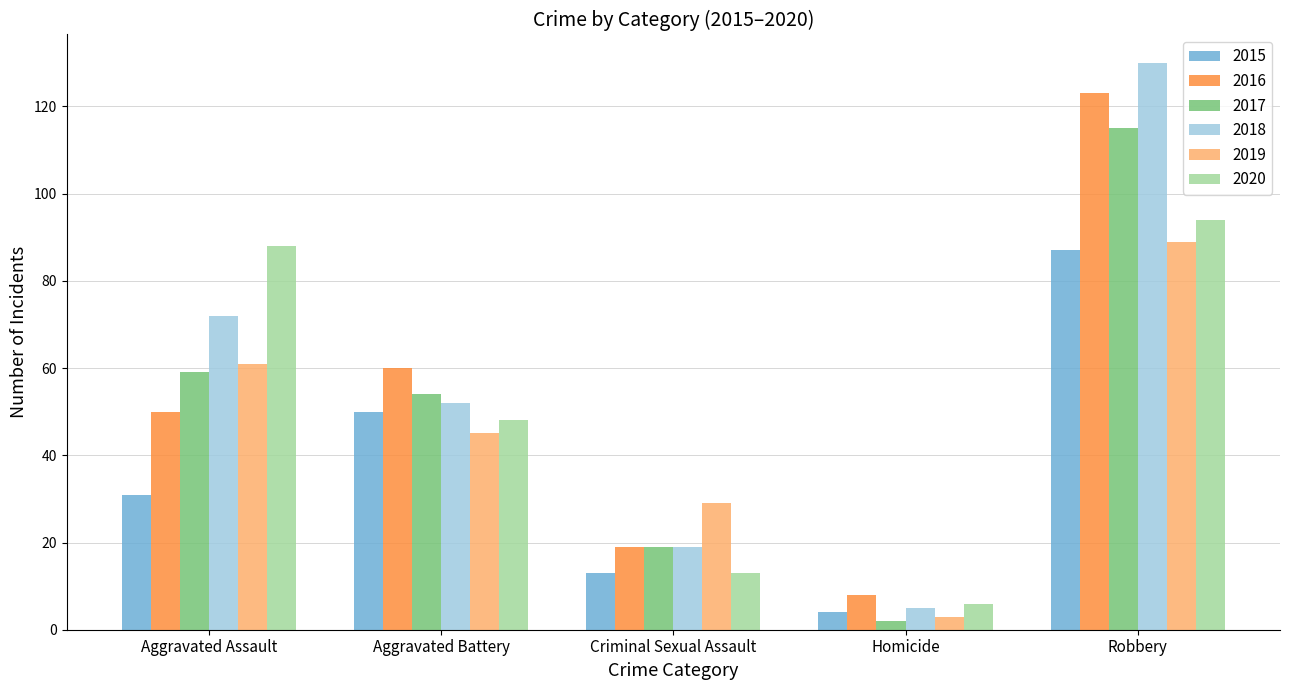

What is the difference between the 2018 values at Aggravated Assault and Aggravated Battery?

20